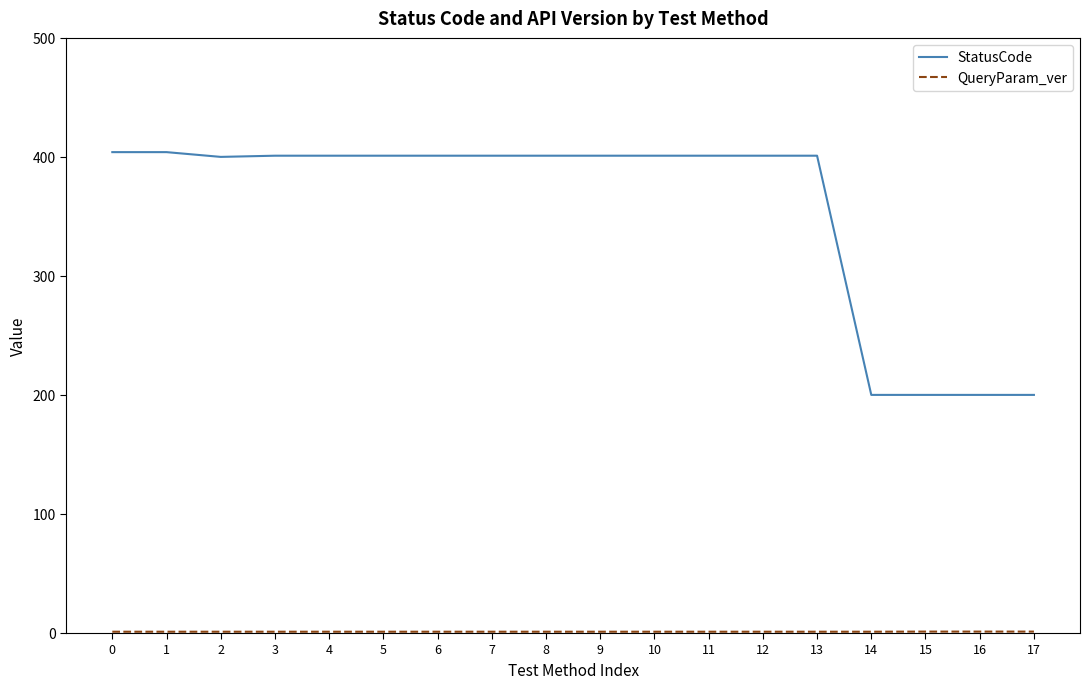

What is the difference between the highest and lowest values at 9?

400.0